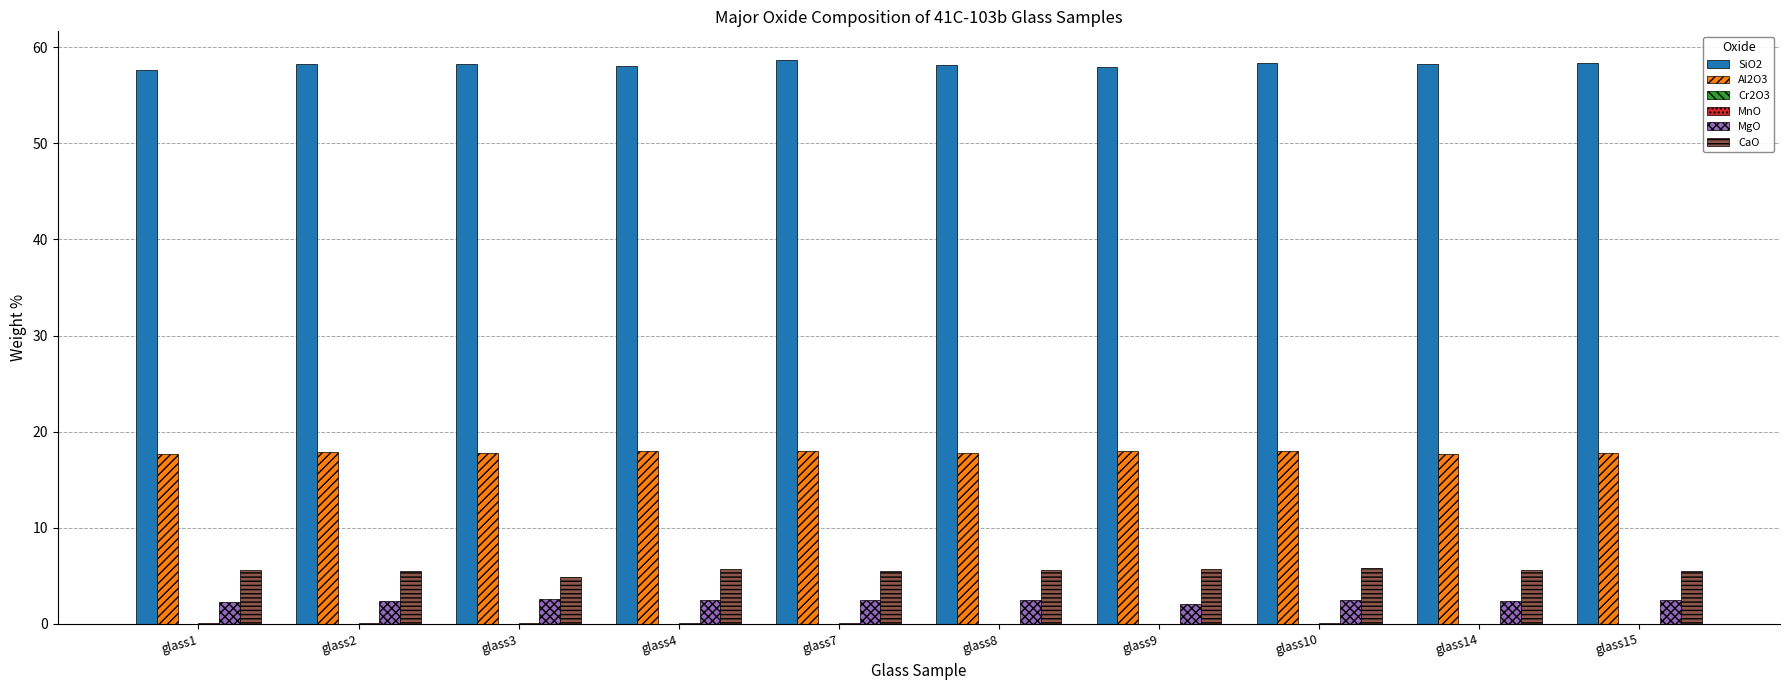

What is the sum of all SiO2 values?

581.8